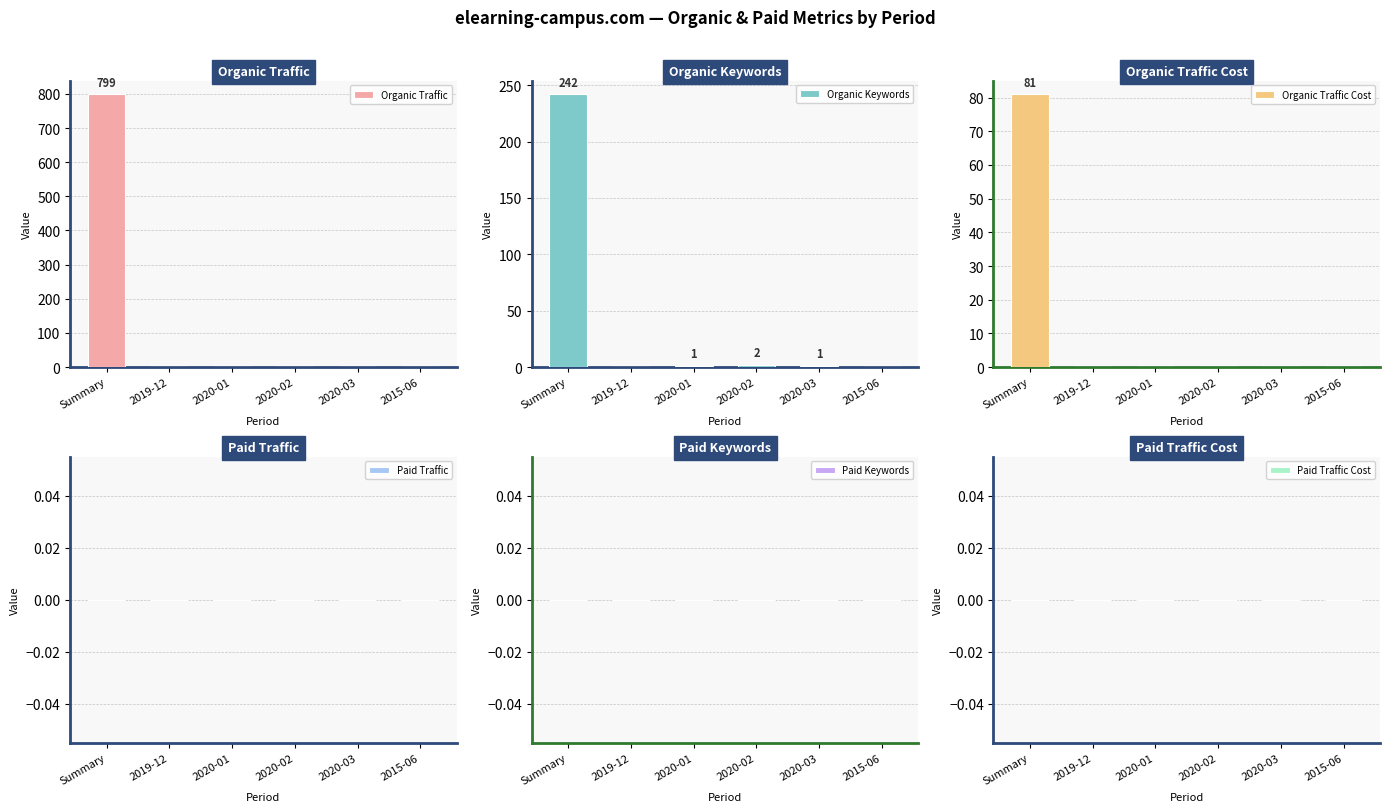

Between Summary and 2020-01, which series saw the biggest shift?

Organic Traffic